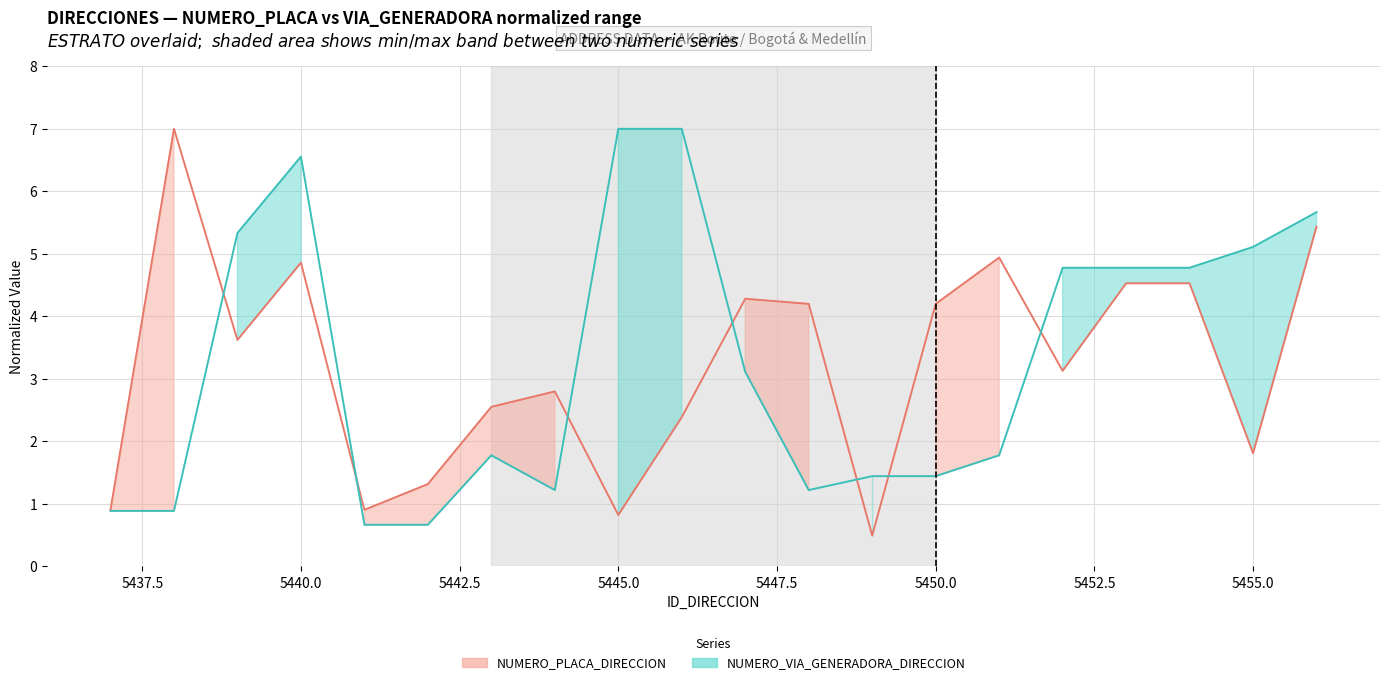

What is the minimum value for NUMERO_VIA_GENERADORA line?

0.7